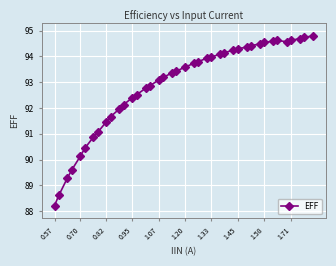

What is the minimum value shown in the chart?

88.2